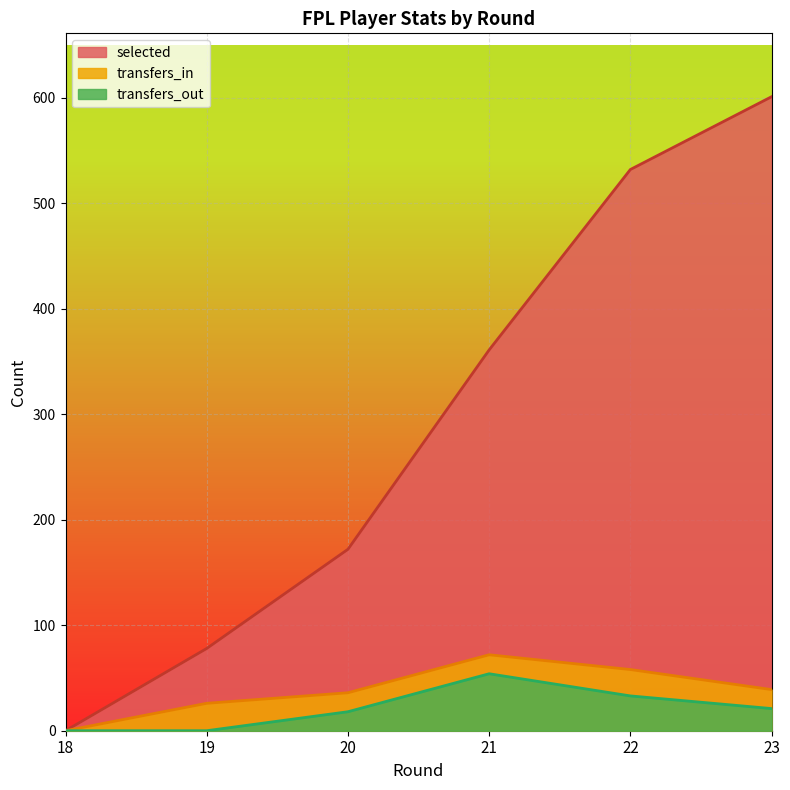

True or false: selected and transfers_in intersect in this chart.

False